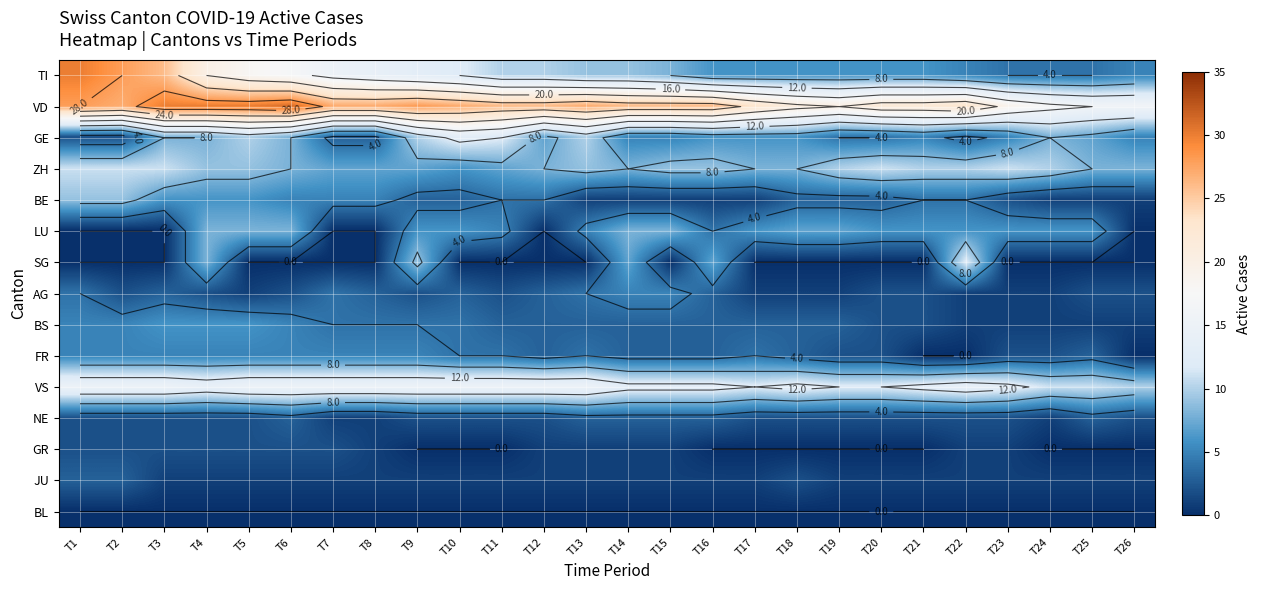

The JU series shows 1 at T3. True or false?

False